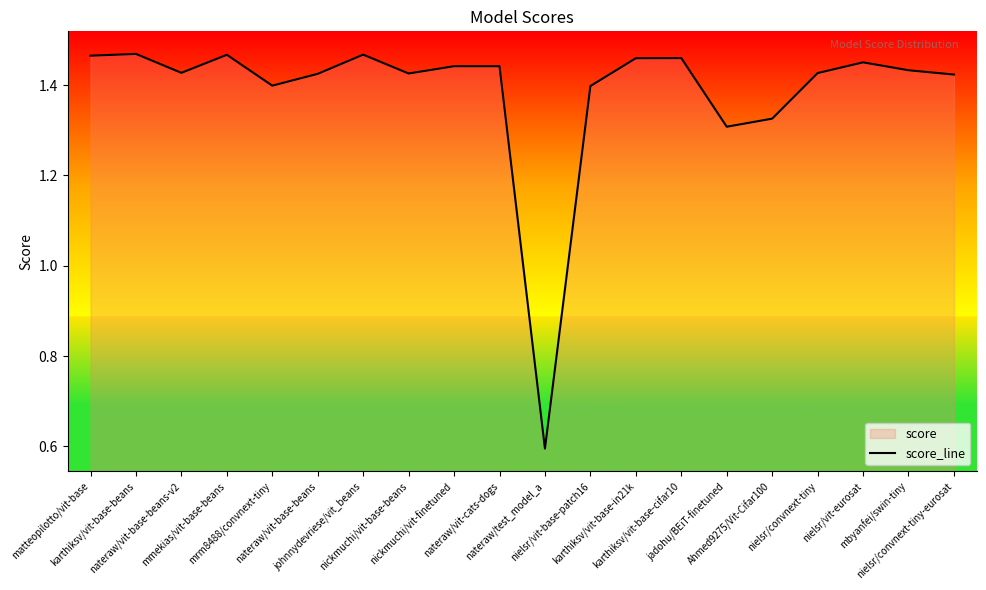

What is the sum of the values at matteopilotto/vit-base and nielsr/convnext-tiny-eurosat?

2.9